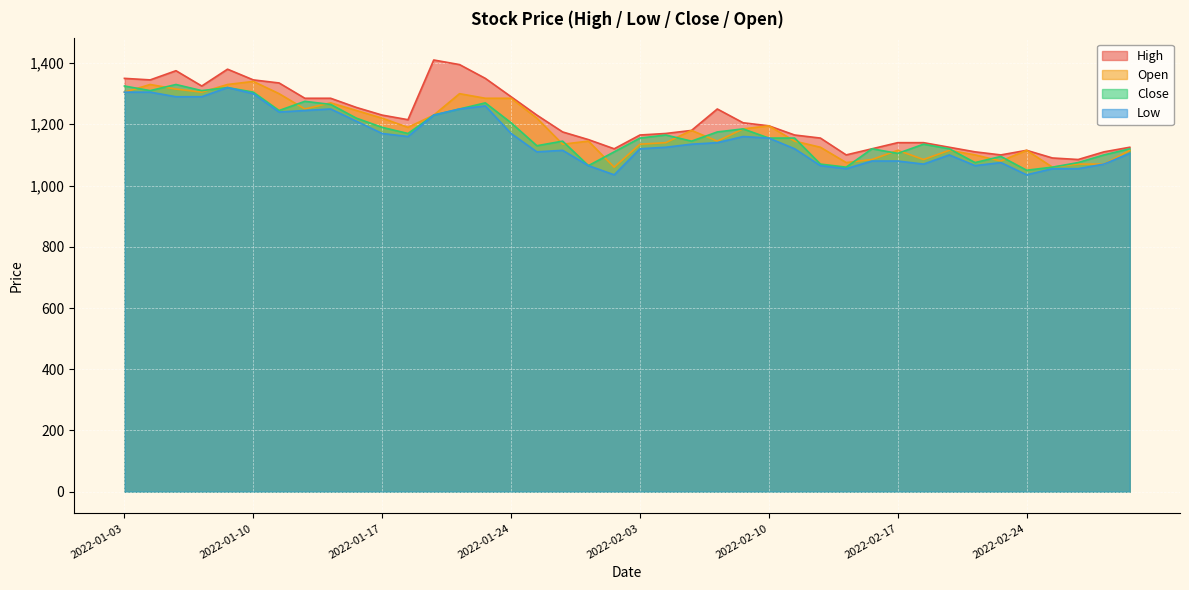

Reading left to right, extract all data points from this chart.

High: 1350	1345	1375	1325	1380	1345	1335	1285	1285	1255	1230	1215	1410	1395	1350	1290	1230	1175	1150	1120	1165	1170	1180	1250	1205	1195	1165	1155	1100	1120	1140	1140	1125	1110	1100	1115	1090	1085	1110	1125
Low: 1305	1305	1290	1290	1320	1300	1240	1245	1250	1210	1170	1160	1230	1250	1260	1170	1110	1115	1065	1035	1120	1125	1135	1140	1160	1155	1120	1065	1055	1080	1080	1070	1100	1065	1075	1035	1055	1055	1070	1105
Close: 1325	1310	1330	1310	1320	1305	1245	1275	1265	1220	1190	1170	1230	1250	1270	1205	1130	1145	1065	1110	1155	1165	1145	1175	1185	1155	1155	1070	1060	1120	1105	1135	1120	1075	1095	1050	1060	1075	1100	1120
Open: 1305	1330	1315	1305	1330	1340	1300	1250	1270	1245	1220	1190	1230	1300	1285	1285	1220	1135	1145	1060	1135	1140	1180	1145	1185	1195	1145	1125	1075	1085	1115	1085	1115	1100	1080	1115	1060	1070	1070	1115